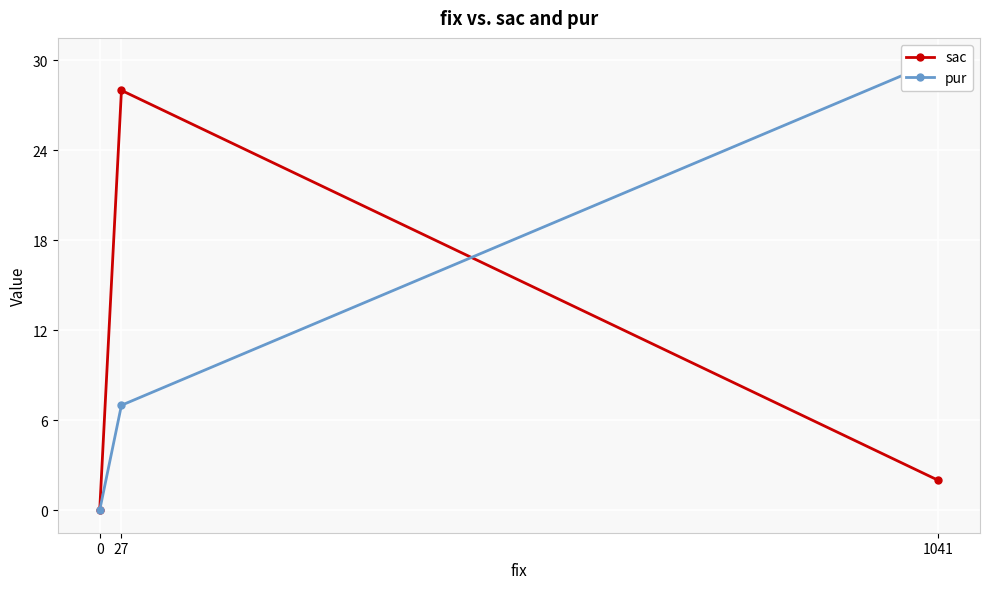

Rank the series by their maximum value, from highest to lowest.

pur, sac